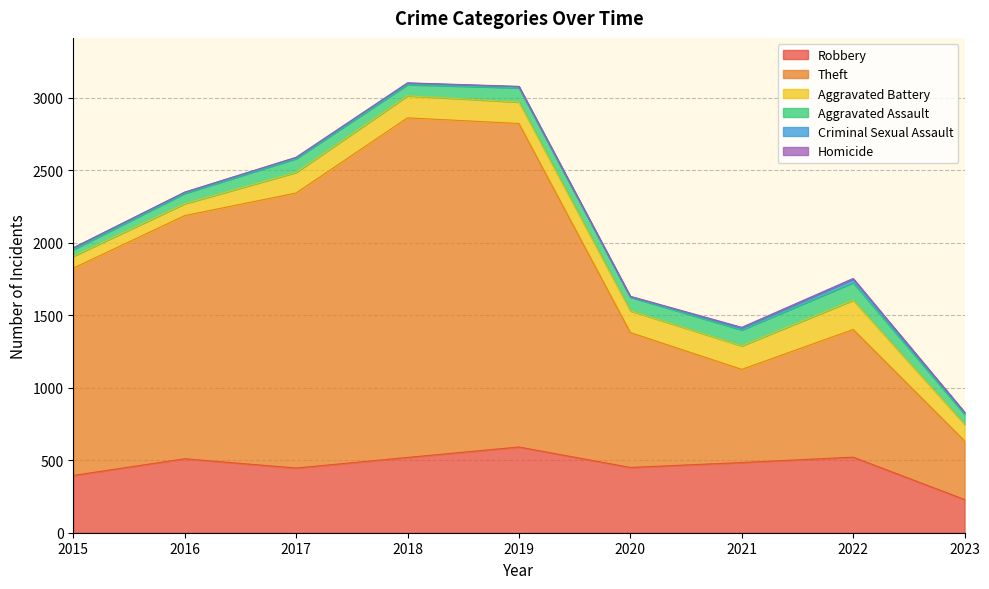

Between 2022 and 2023, which series saw the biggest shift?

Theft